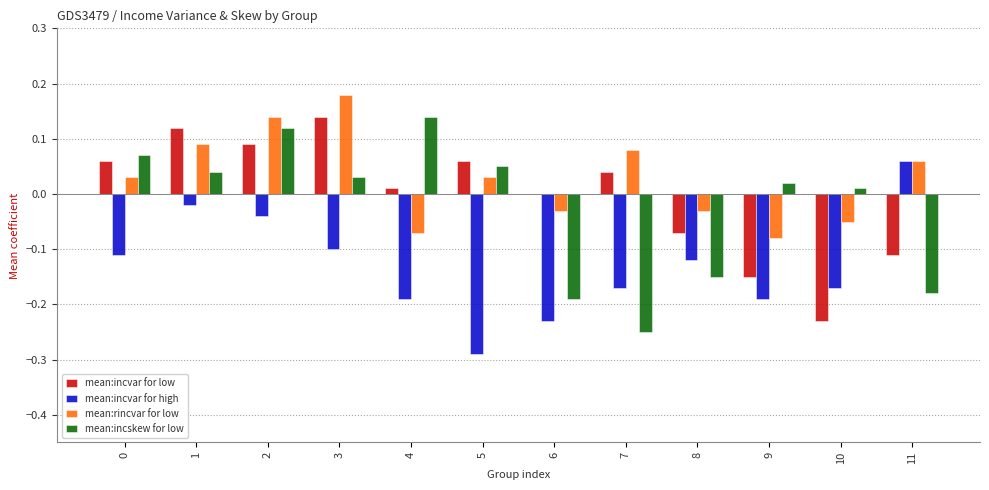

Between 2 and 11, which series saw the biggest shift?

mean:incskew for low